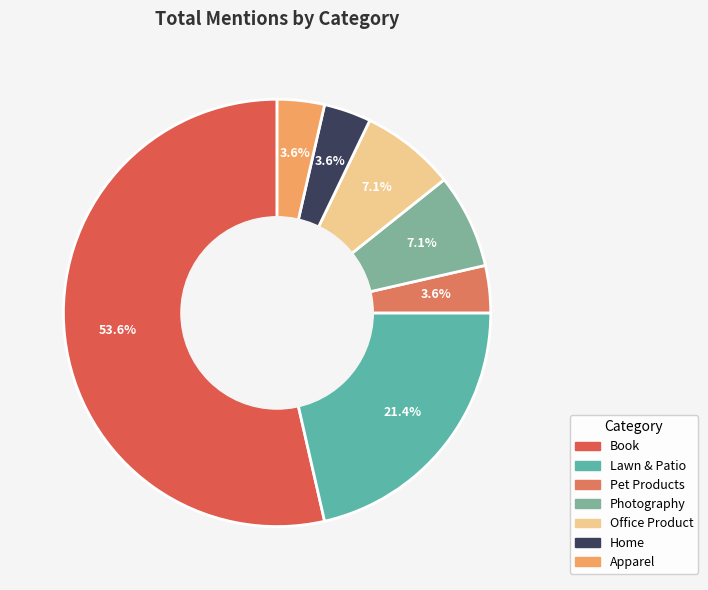

To the nearest percent, what is the average slice percentage?

14%